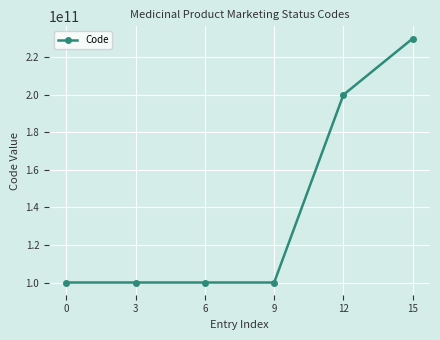

What is the value of the 6th point from the left?

230000000000